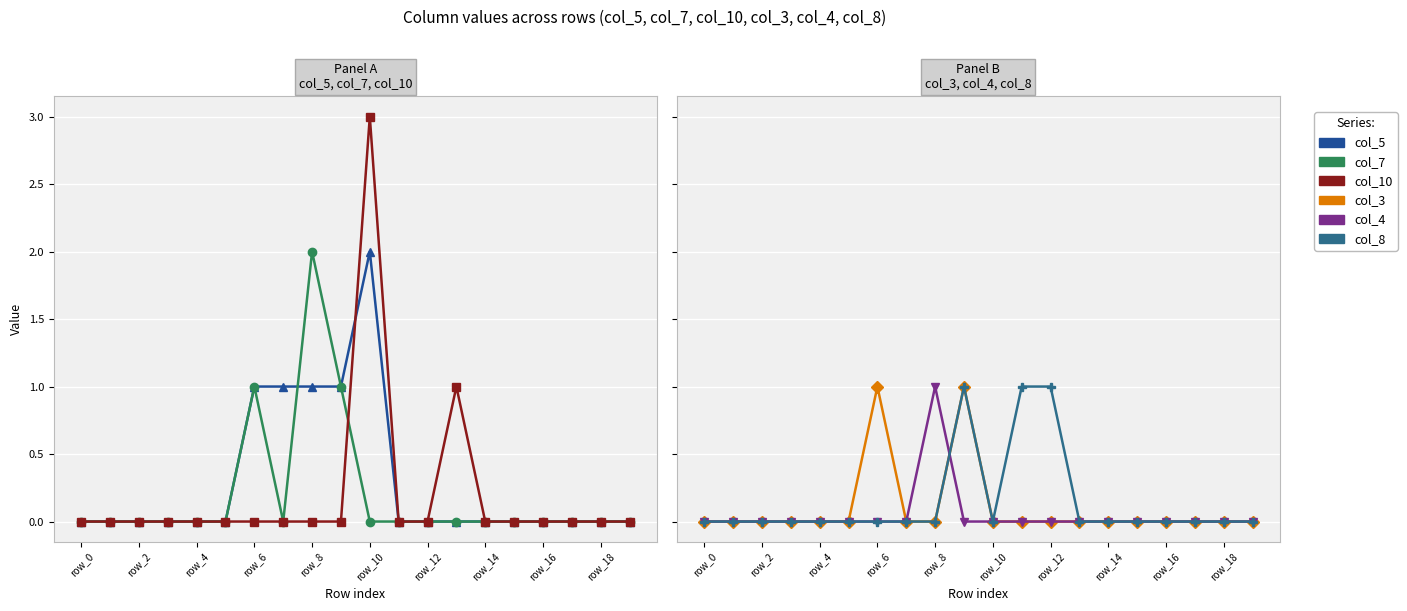

What is the difference between the second highest and second lowest values in the col_7 series?

1